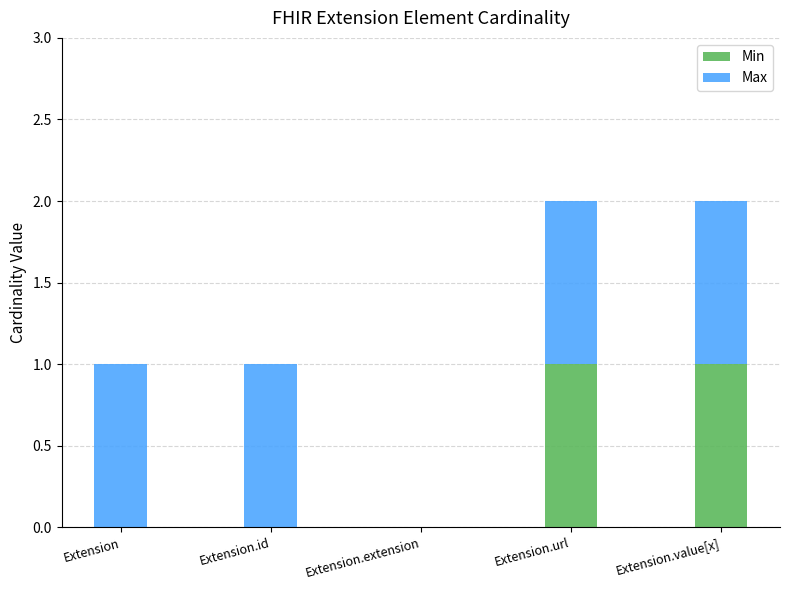

Are the bars horizontal?

No